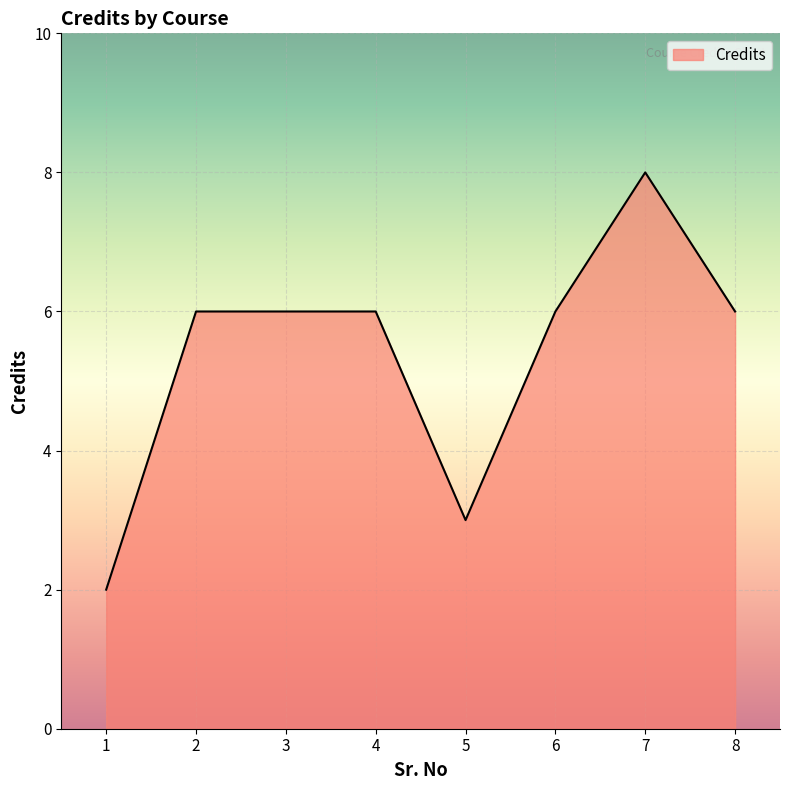

What is the maximum value shown in the chart?

8